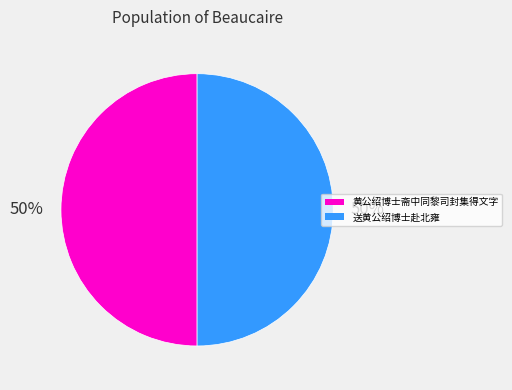

The 送黄公绍博士赴北雍 slice represents 39% of the pie. True or false?

False